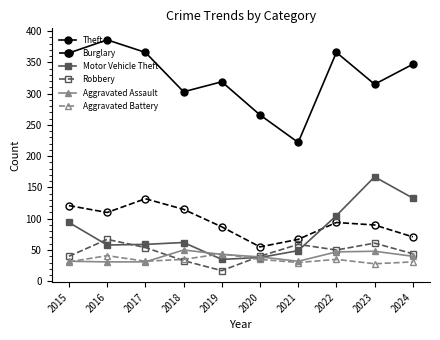

How many series are shown in this chart?

6